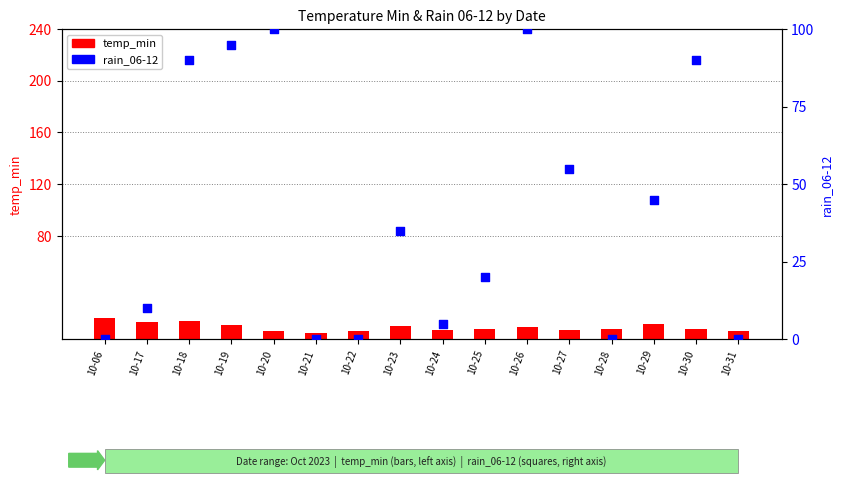

At how many categories does at least one series exceed 97?

2